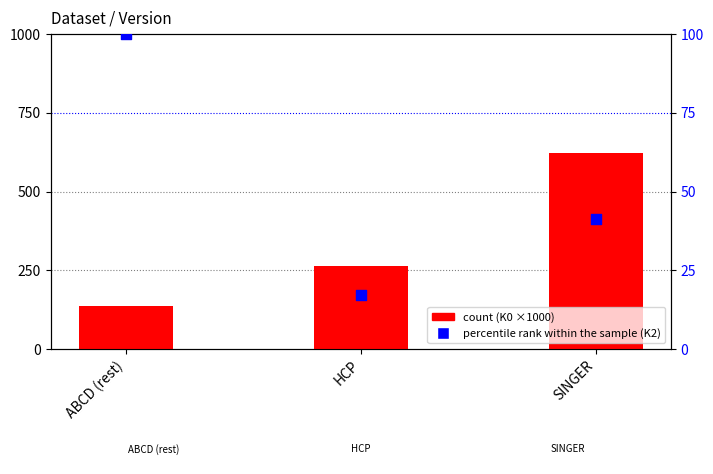

Is the value of count at HCP greater than the value of percentile rank within the sample at HCP?

Yes